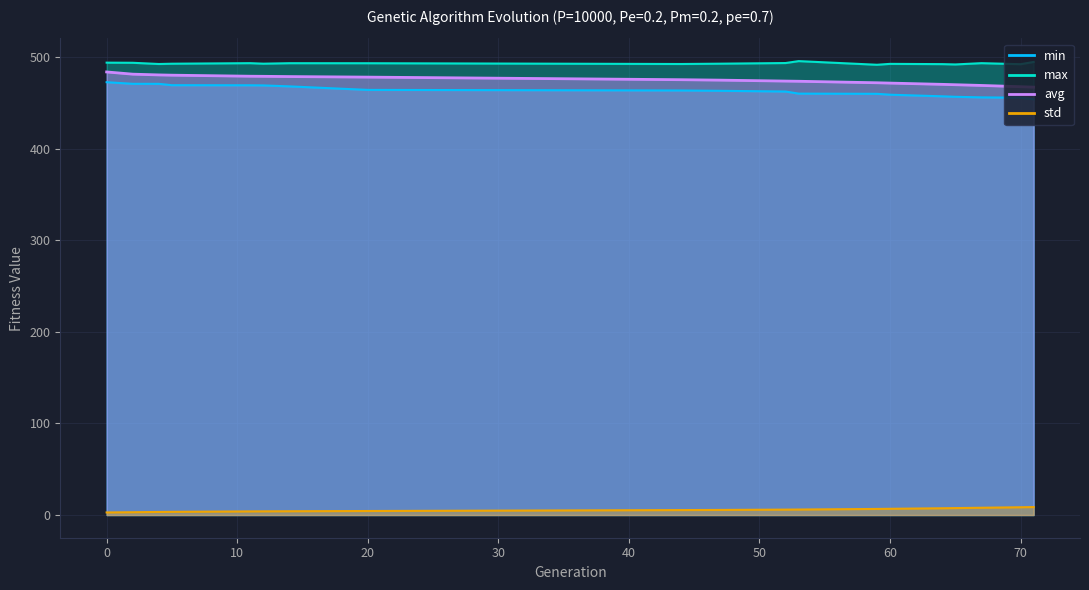

Reading left to right, what are all the values shown in this chart?

min: 0=472.5	2=470.8	4=470.7	5=469.3	11=469.2	12=469.0	14=468.0	20=464.1	44=463.5	47=463.1	52=462.3	53=460.1	59=459.9	60=458.9	64=457.1	65=456.6	67=456.0	70=455.6	71=453.9
max: 0=493.9	2=493.7	4=492.4	5=492.7	11=493.3	12=492.8	14=493.3	20=493.2	44=492.4	47=492.8	52=493.5	53=495.6	59=491.6	60=492.5	64=492.3	65=491.9	67=493.3	70=492.2	71=494.6
avg: 0=483.7	2=481.3	4=480.5	5=480.2	11=479.1	12=479.0	14=478.7	20=478.1	44=475.3	47=474.8	52=473.8	53=473.6	59=471.9	60=471.6	64=470.2	65=469.8	67=469.0	70=467.6	71=467.2
std: 0=2.8	2=3.0	4=3.3	5=3.5	11=4.0	12=4.0	14=4.1	20=4.4	44=5.4	47=5.5	52=5.9	53=6.0	59=6.6	60=6.8	64=7.4	65=7.6	67=7.9	70=8.5	71=8.7